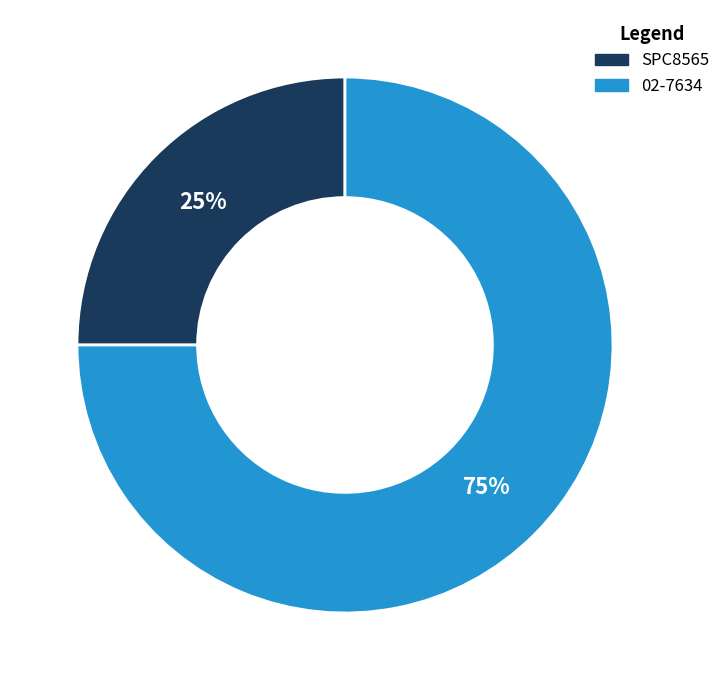

How many segments does this pie chart have?

2